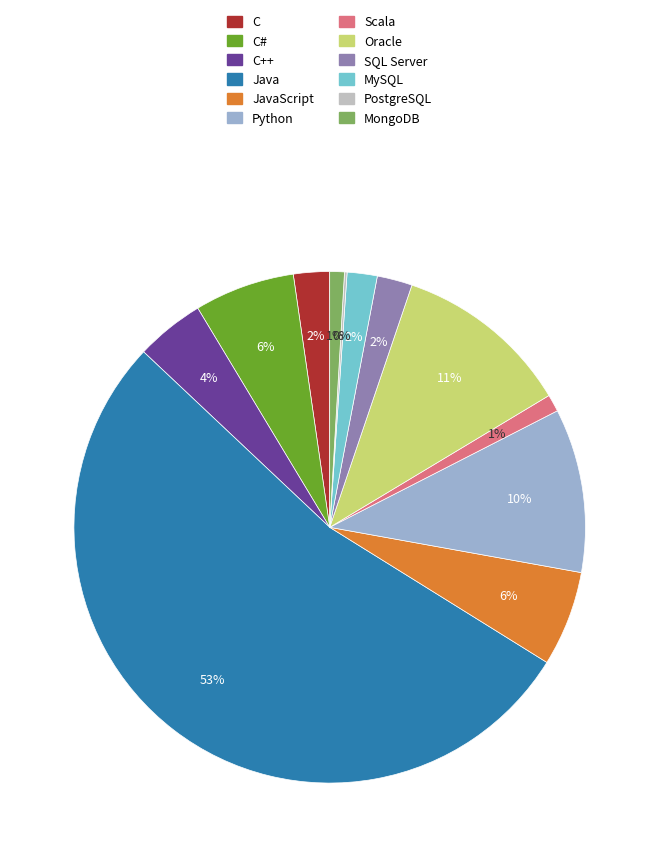

To the nearest percent, what is the average slice percentage?

8%